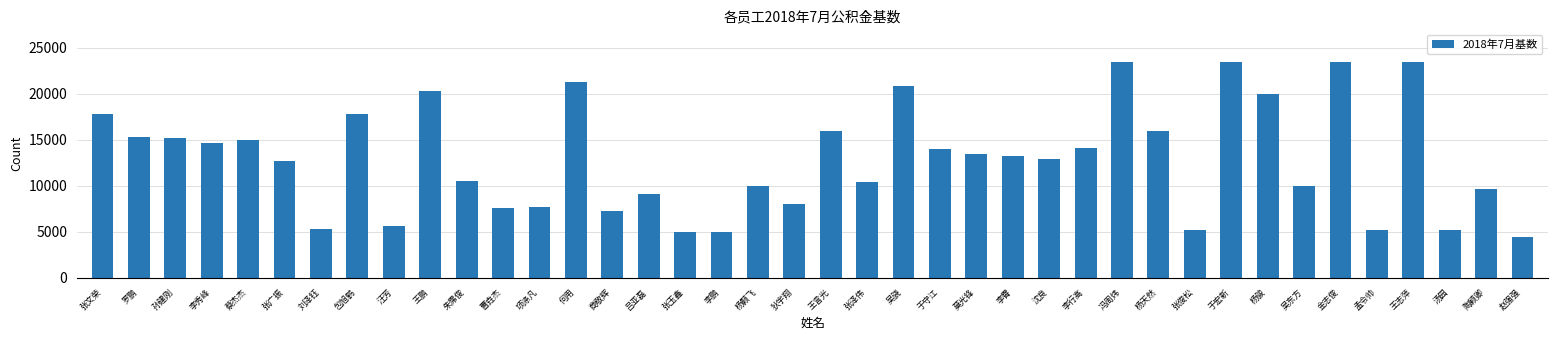

What is the minimum value shown in the chart?

4400